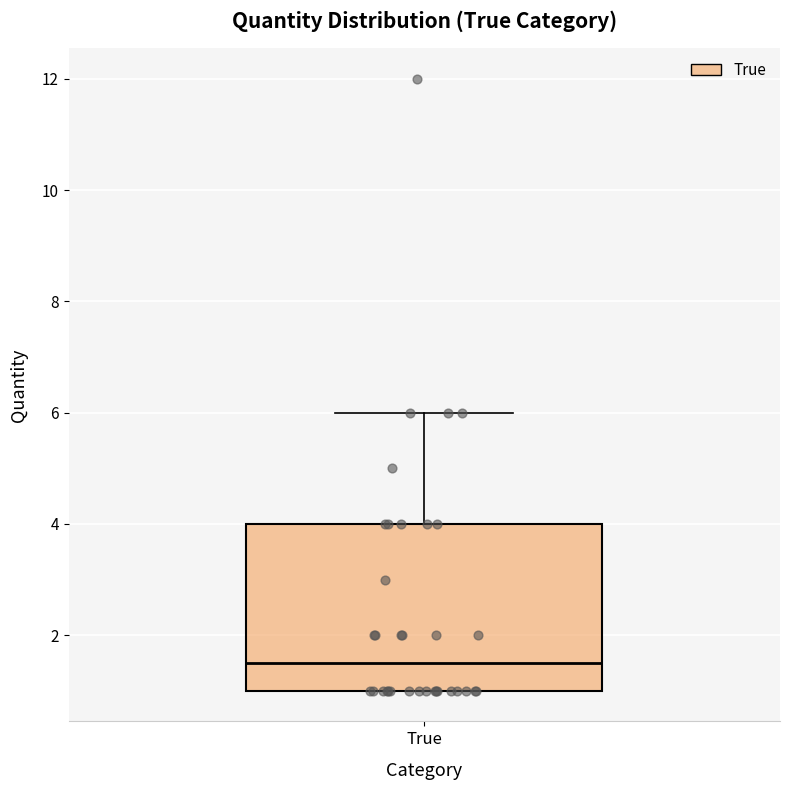

Transcribe this box plot: give where the median line is, the range the box spans, and where the two whiskers end, as read against the y-axis. The values are not printed on the chart, so give them approximately, as read against the axis.

median 1.6, box 1.0 to 4.0, whiskers 1.0 to 6.0